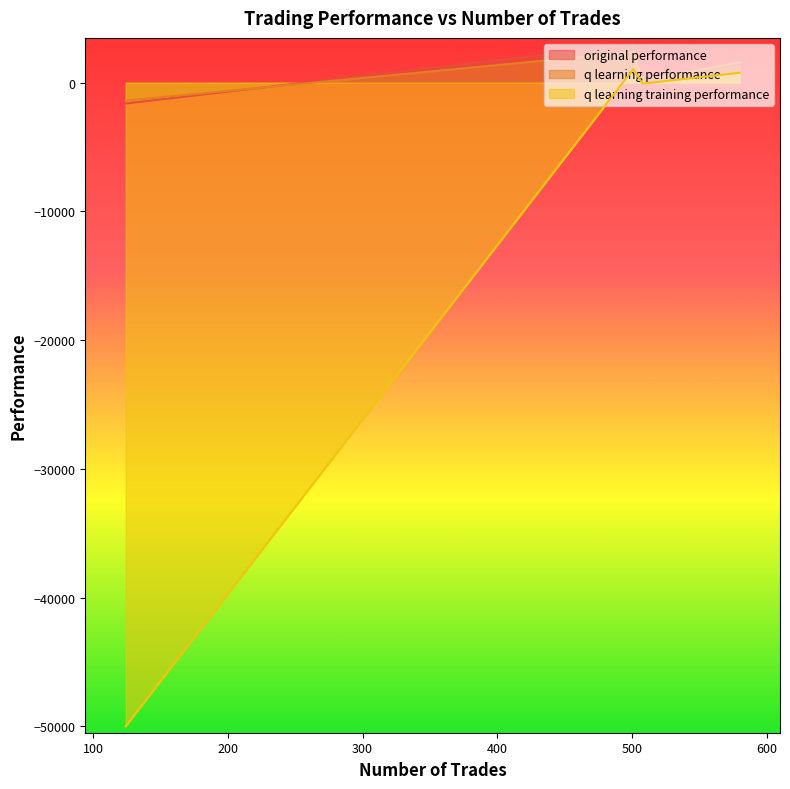

True or false: original performance and q learning training performance intersect in this chart.

False